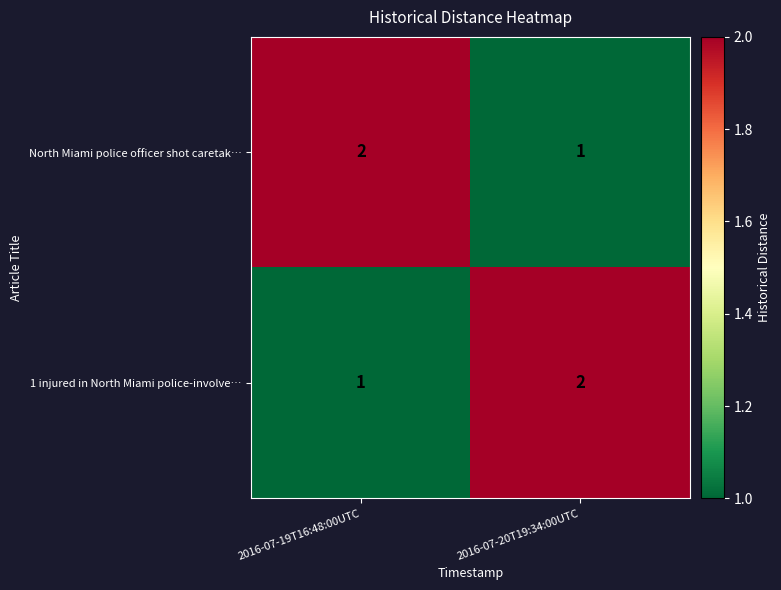

What is the sum of all 1 injured in North Miami police-involve… values?

3